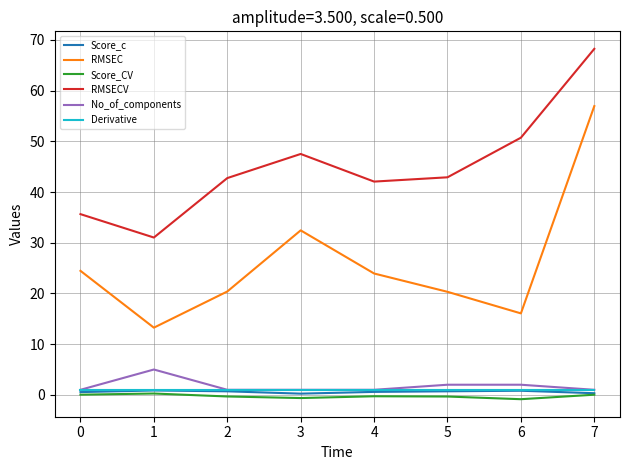

True or false: RMSEC and RMSECV cross at least once.

False